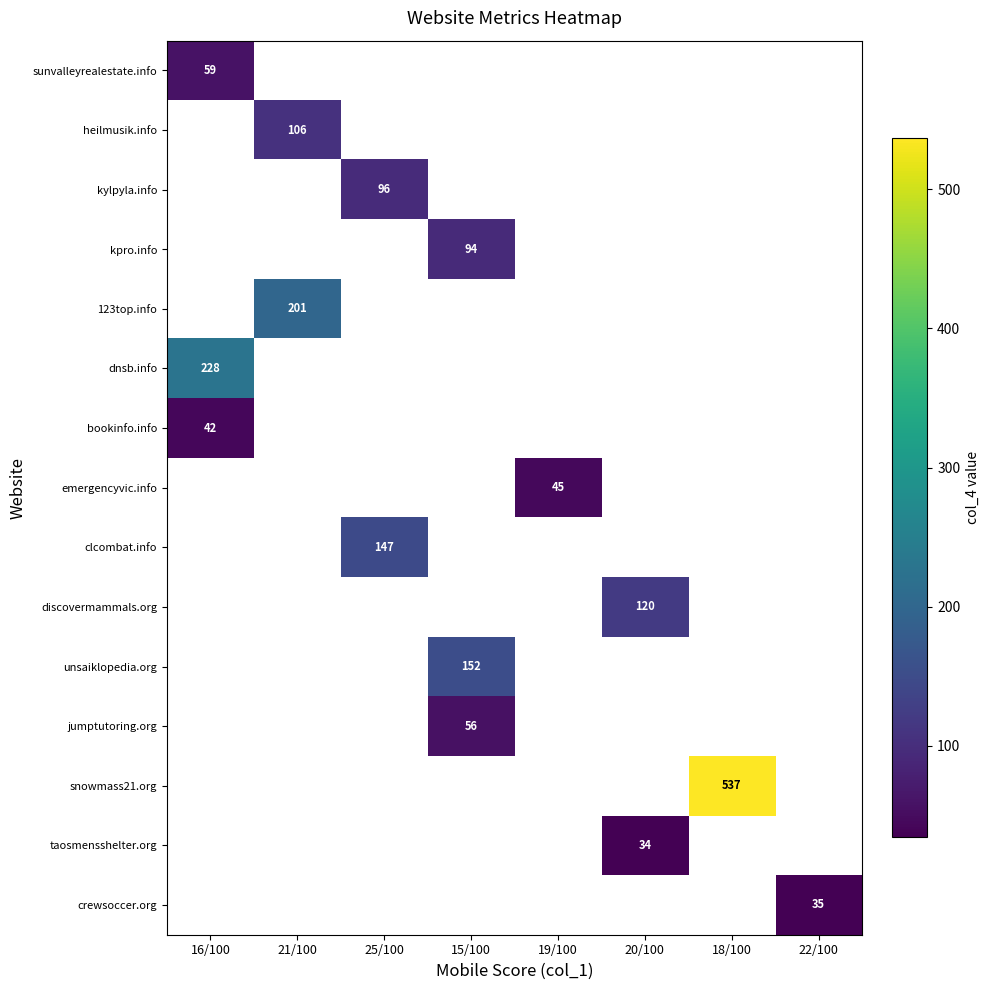

The value of sunvalleyrealestate.info at 16/100 is 59. True or false?

True